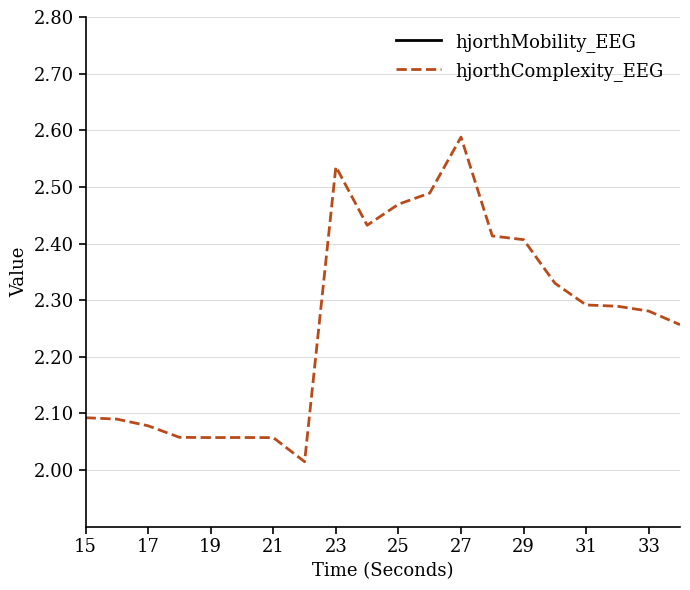

The value of hjorthComplexity_EEG at 33 is 0.7. True or false?

False